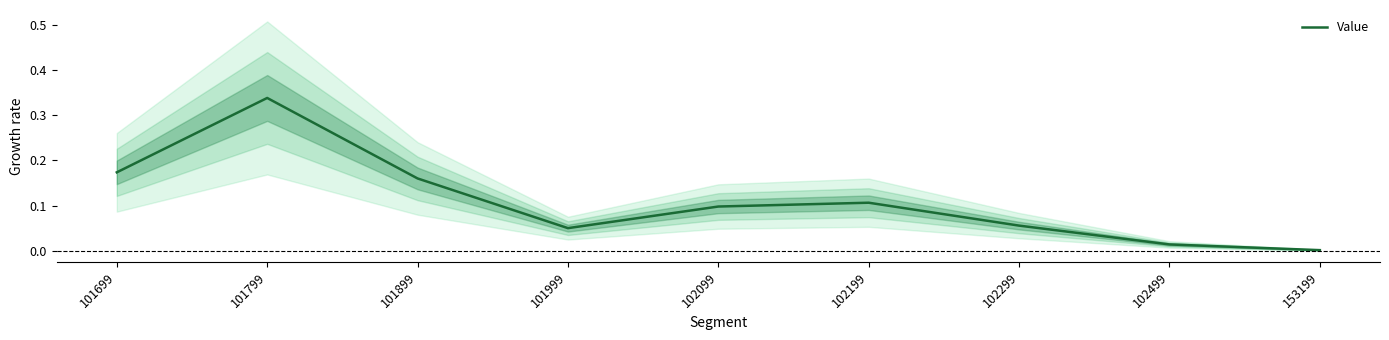

What is the difference between the maximum and minimum values?

0.3